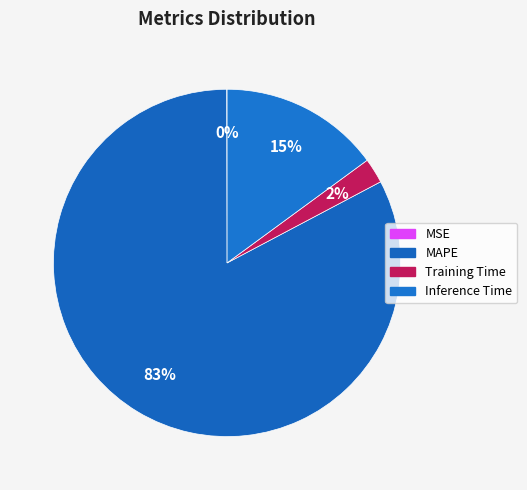

What is the ratio of the value at MAPE to the value at Inference Time?

5.5